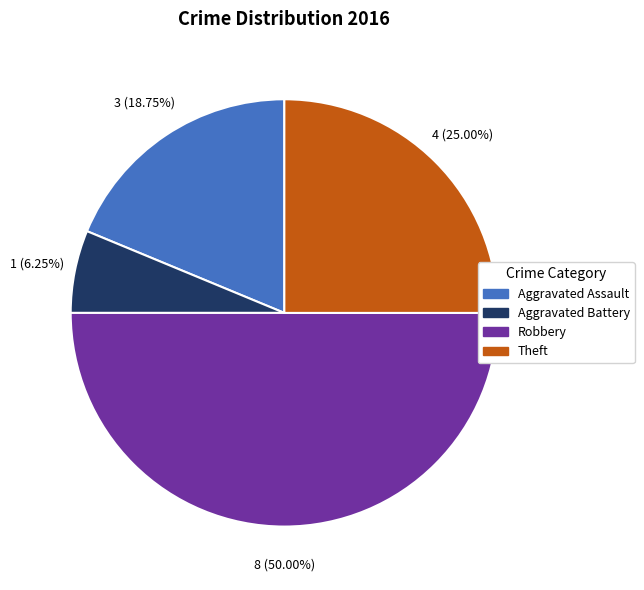

What is the ratio of the value at Aggravated Battery to the value at Aggravated Assault?

0.3